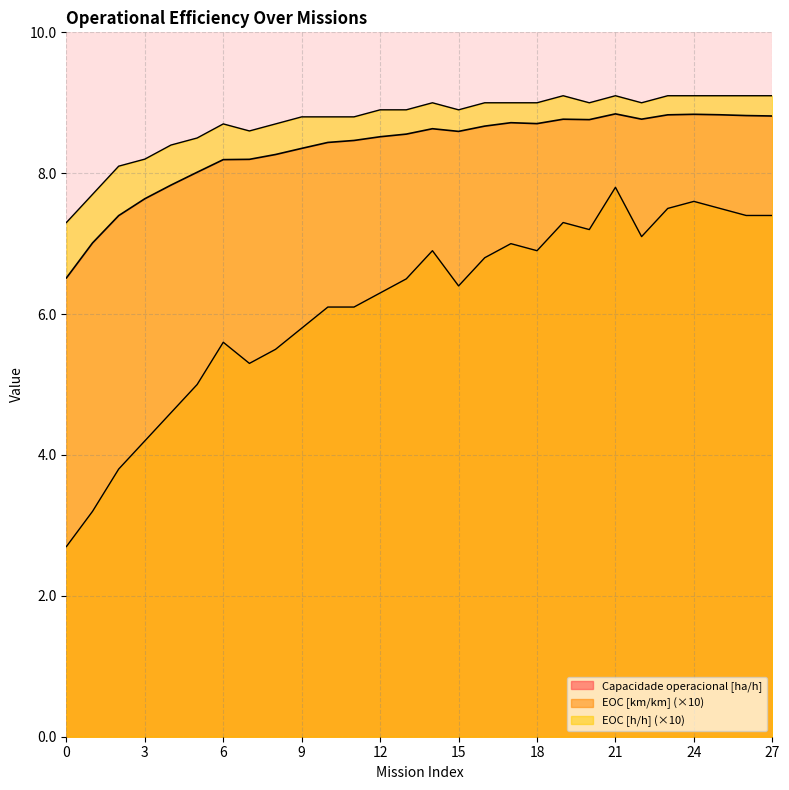

What is the spread (max minus min) of values at 8?

3.2